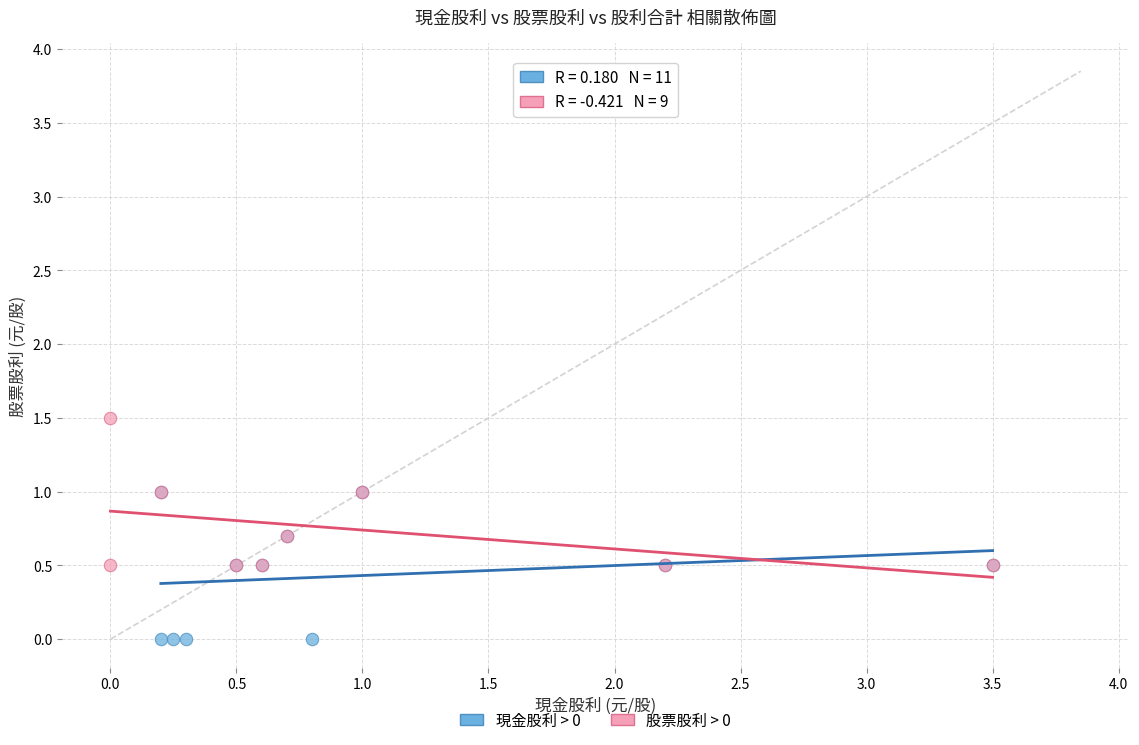

Which series contains the lowest Y value?

現金股利 > 0